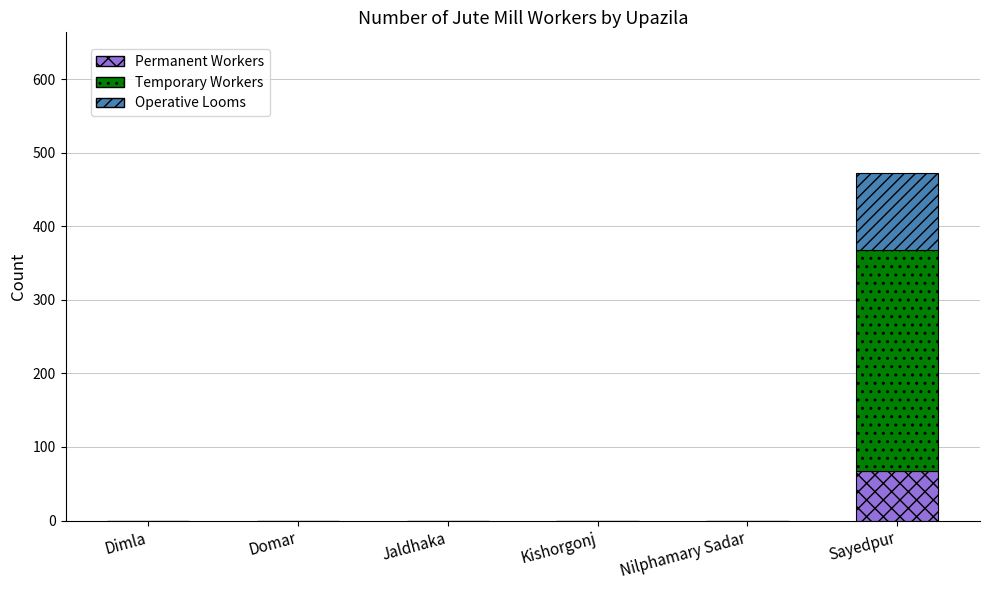

At which label does Permanent Workers reach its peak?

Sayedpur